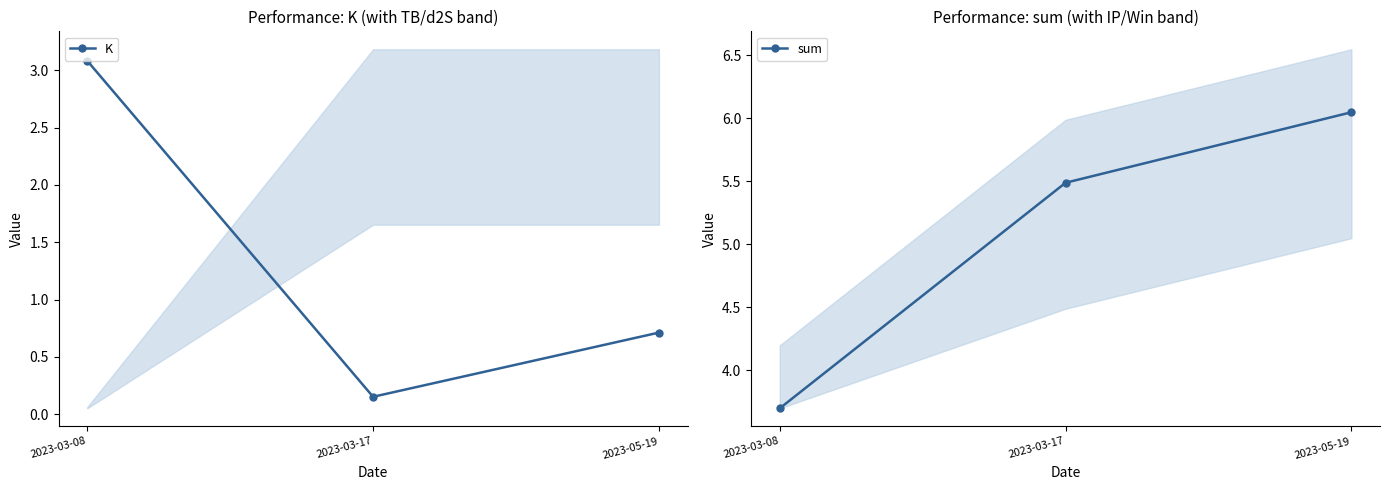

Does the chart display data point markers on the line(s)?

Yes